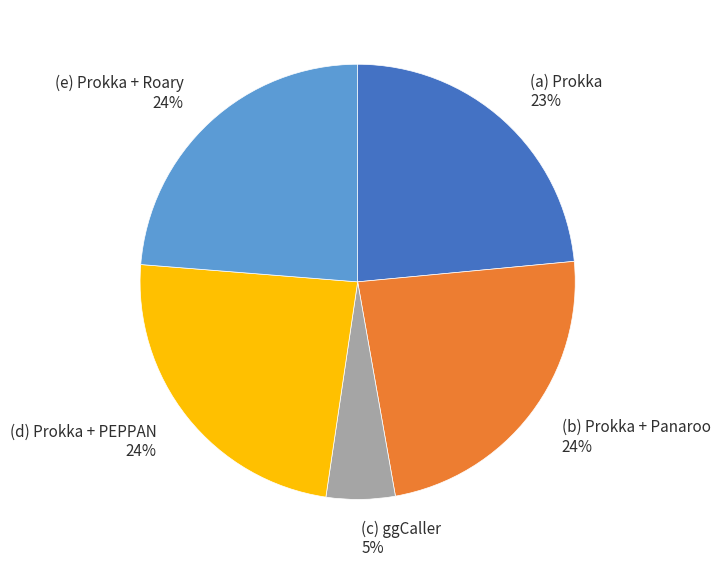

To the nearest percent, what is the difference between the largest and smallest slice percentages?

19%